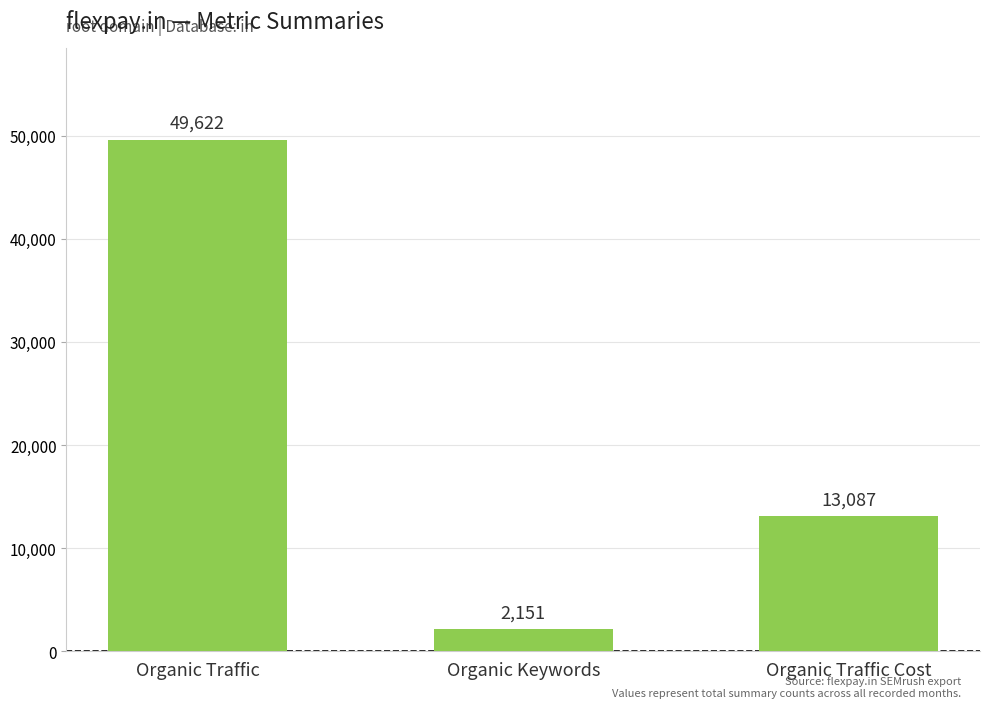

Where is the data nearest to the value 25886?

Organic Traffic Cost